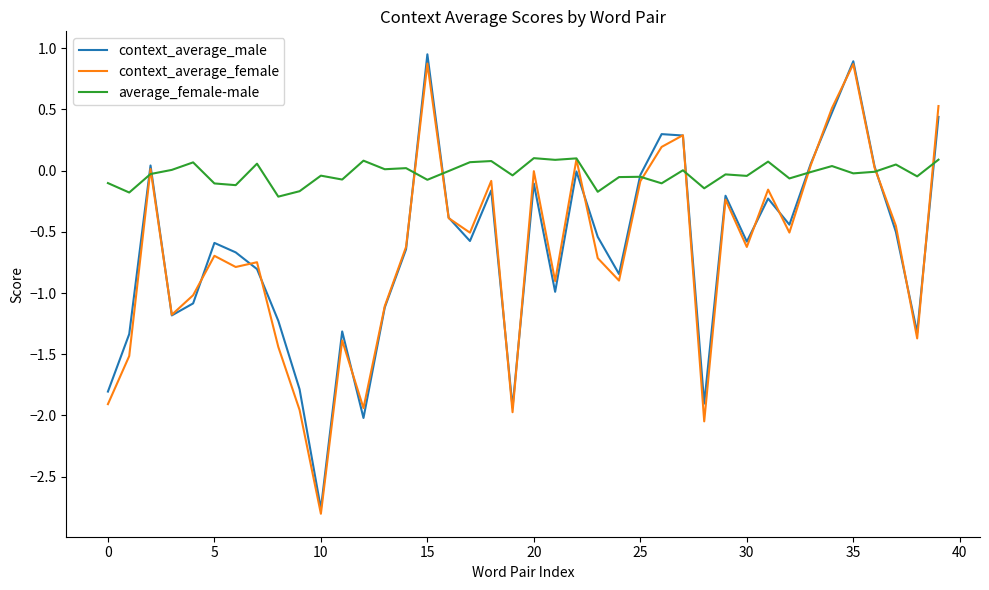

Which series has the largest total across all categories?

average_female-male